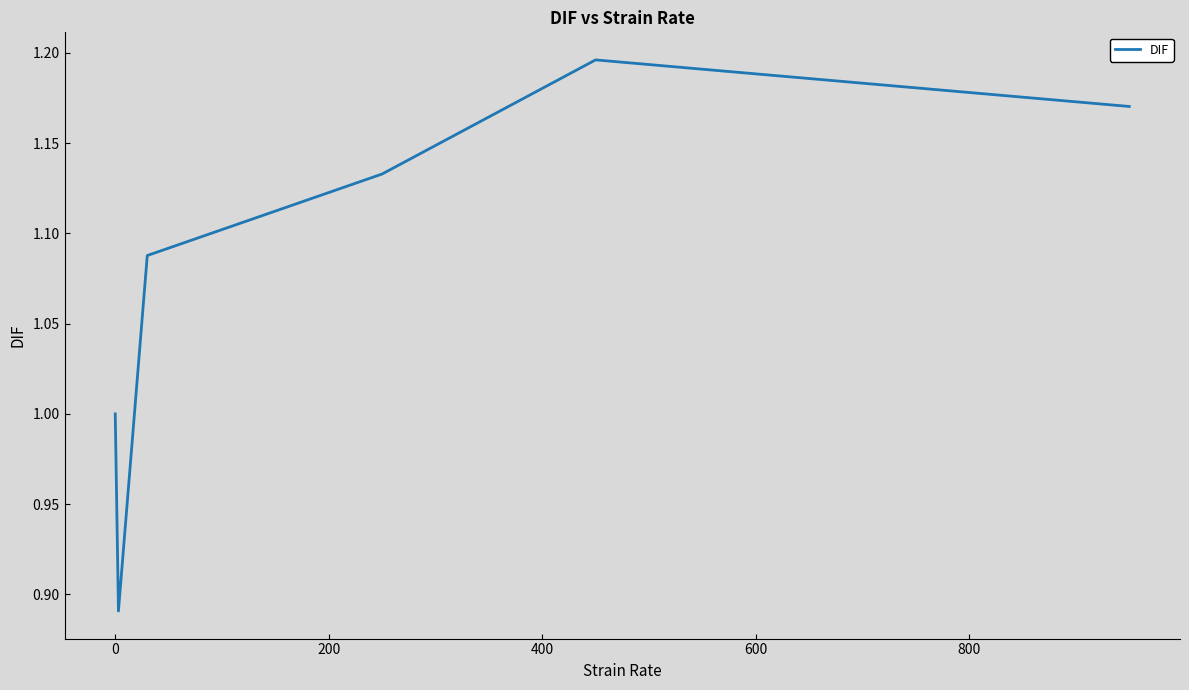

What is the difference between the maximum and minimum values?

0.3